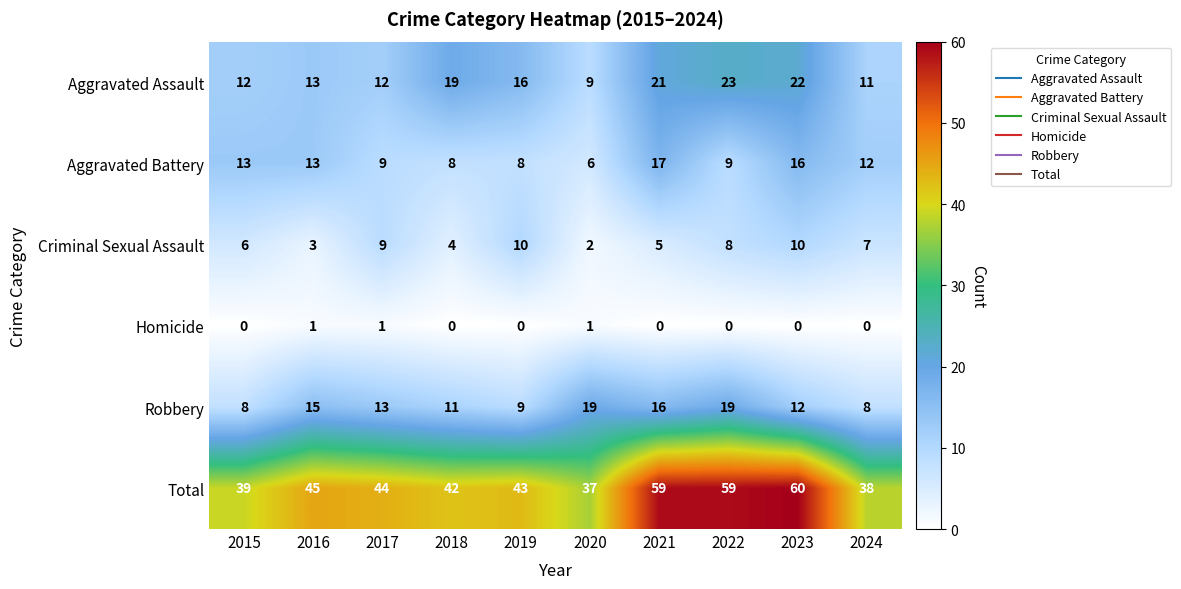

The value of Criminal Sexual Assault at 2015 is 6. True or false?

True